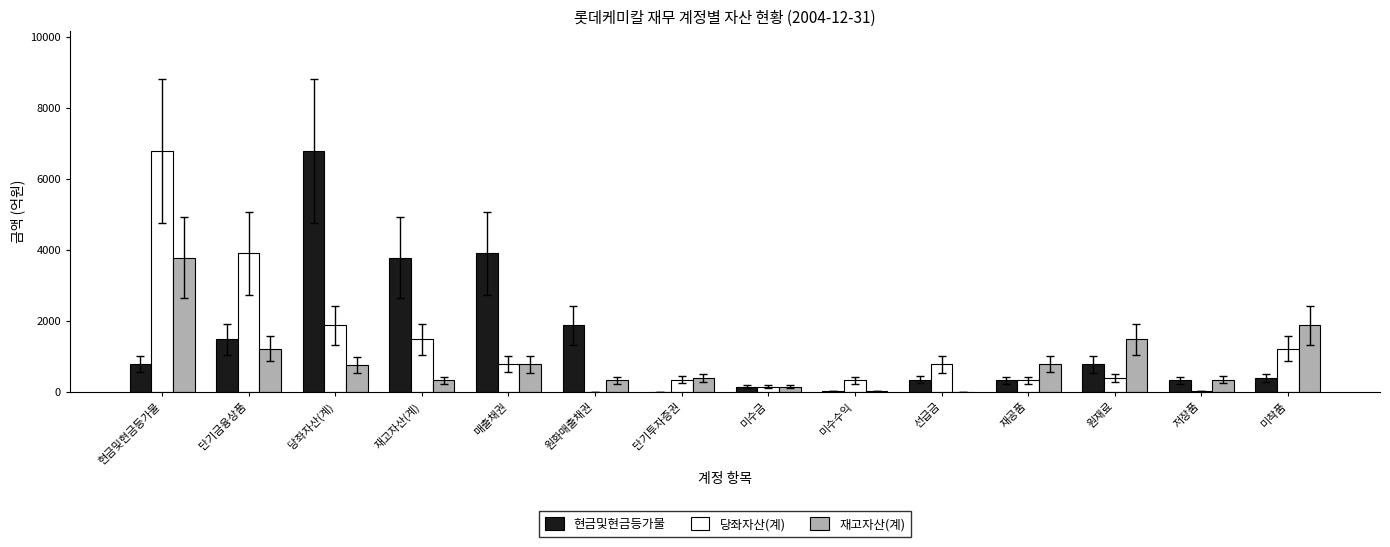

Is the value of 재고자산(계) at 단기투자증권 greater than the value of 당좌자산(계) at 선급금?

No